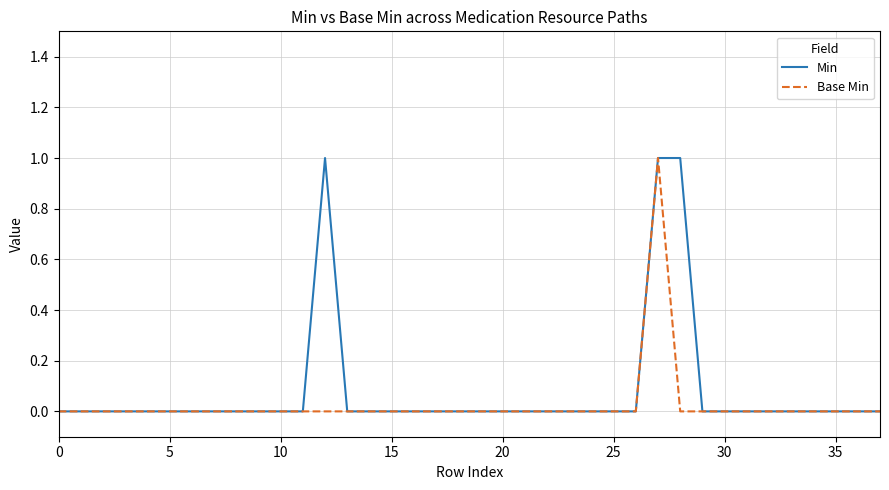

True or false: Min has a value of 1 at 25.

False